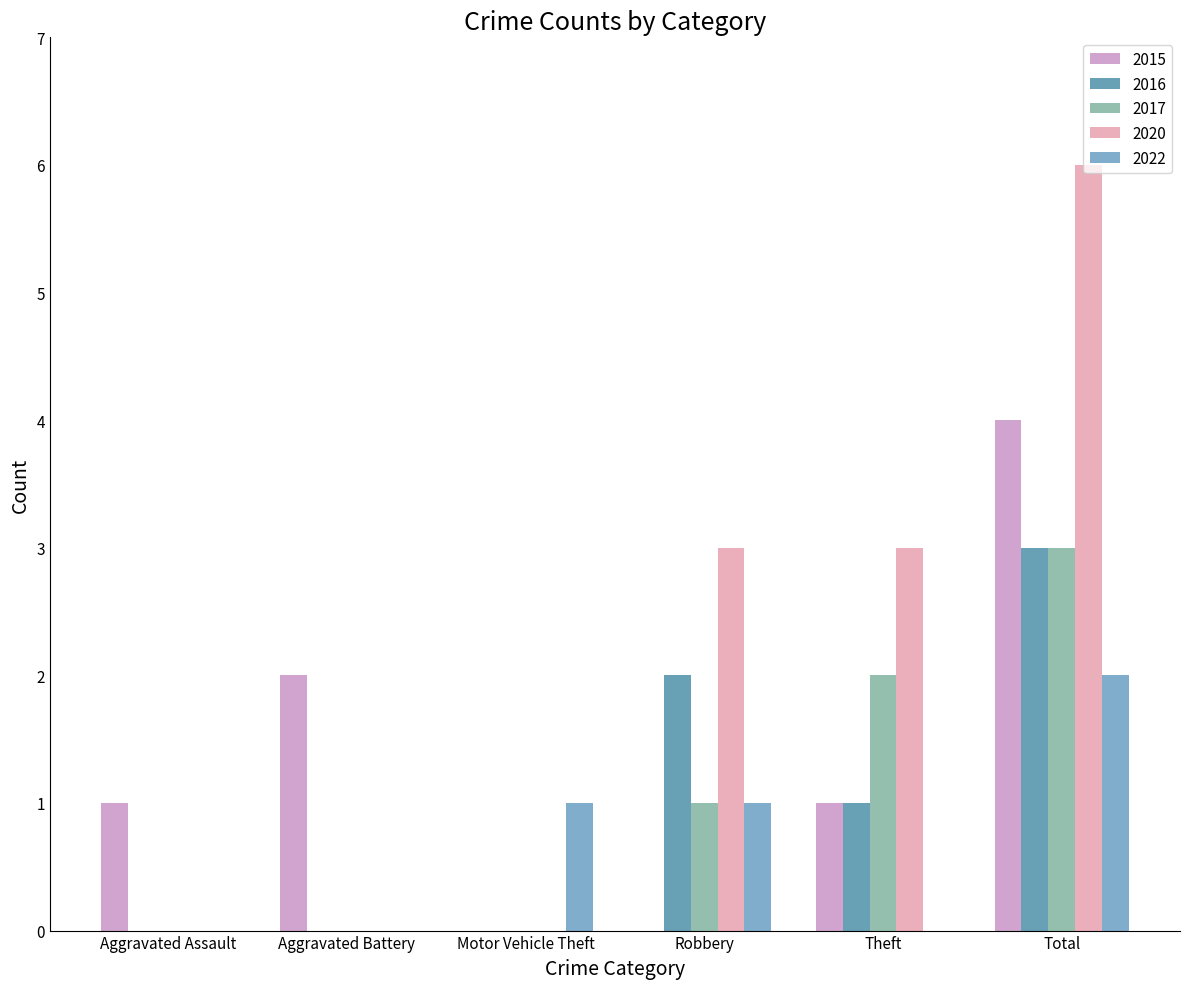

What are all the series names shown in the legend?

2015, 2016, 2017, 2020, 2022